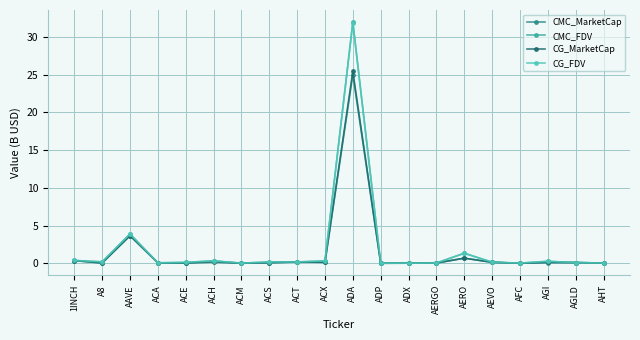

At which category does CMC_MarketCap reach its first local peak?

AAVE